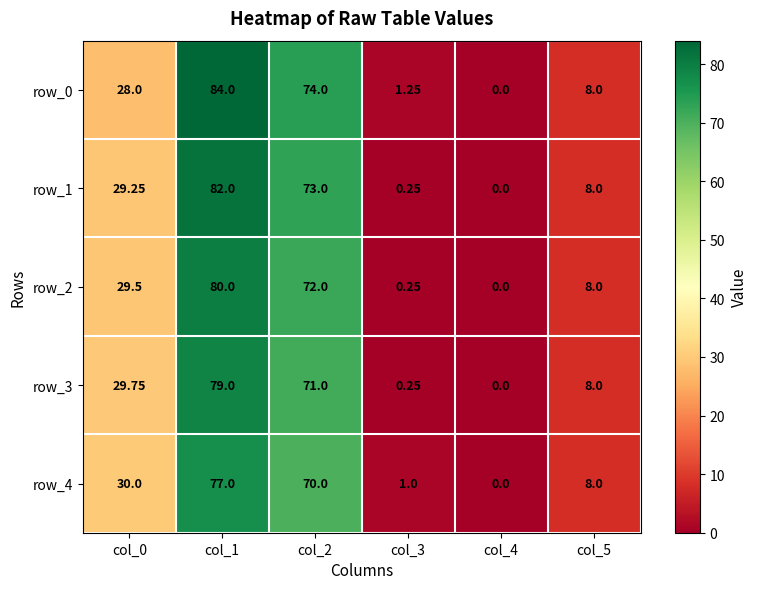

What is the difference between the maximum and minimum values in the row_0 series?

84.0